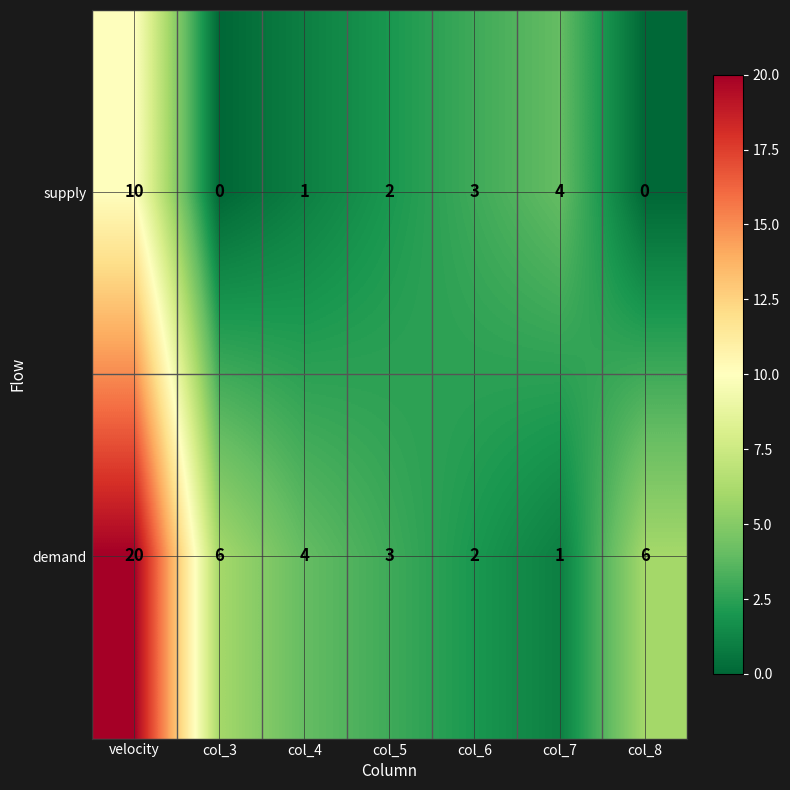

At how many categories does at least one series exceed 9?

1